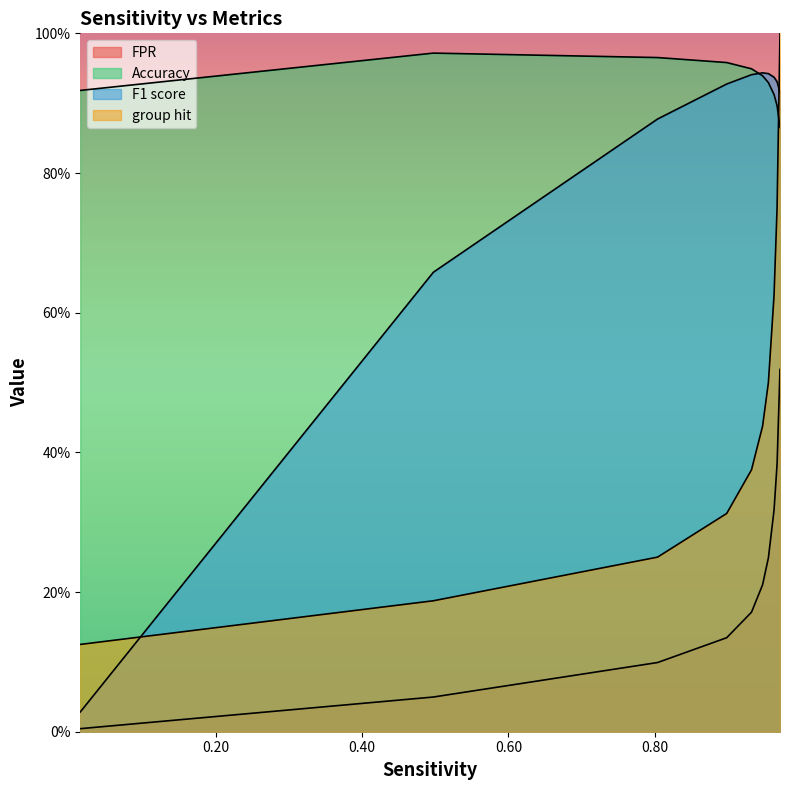

At which category is the sum across all series the highest?

0.971467743728461